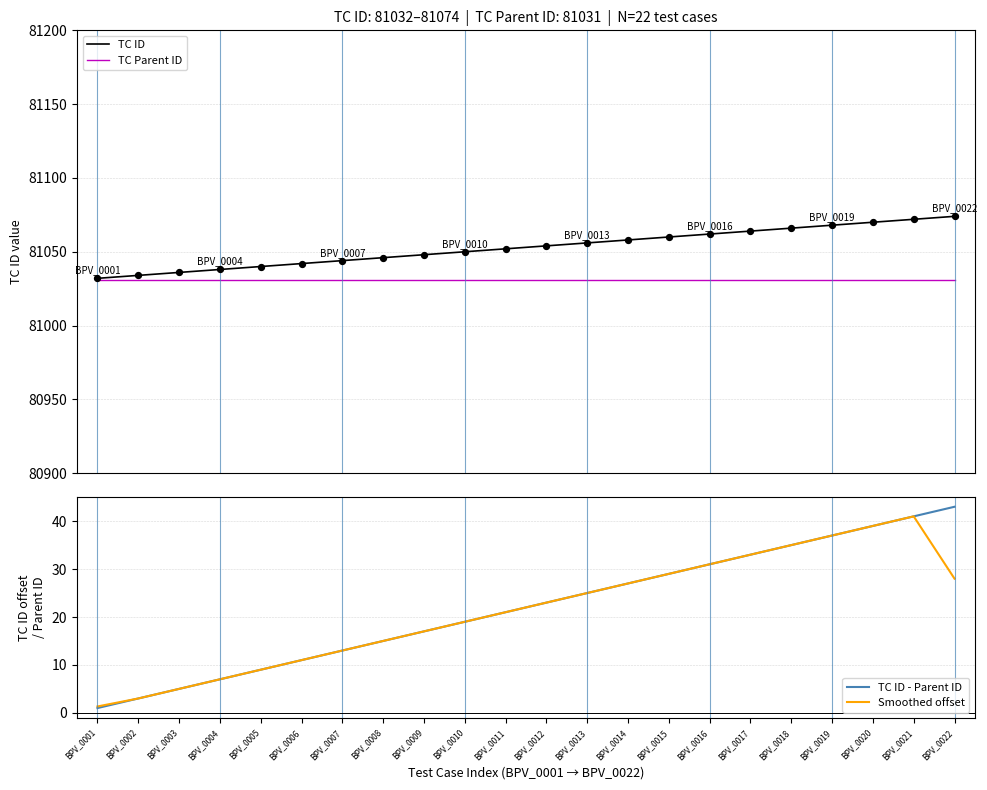

At how many categories does at least one series exceed 16862?

22